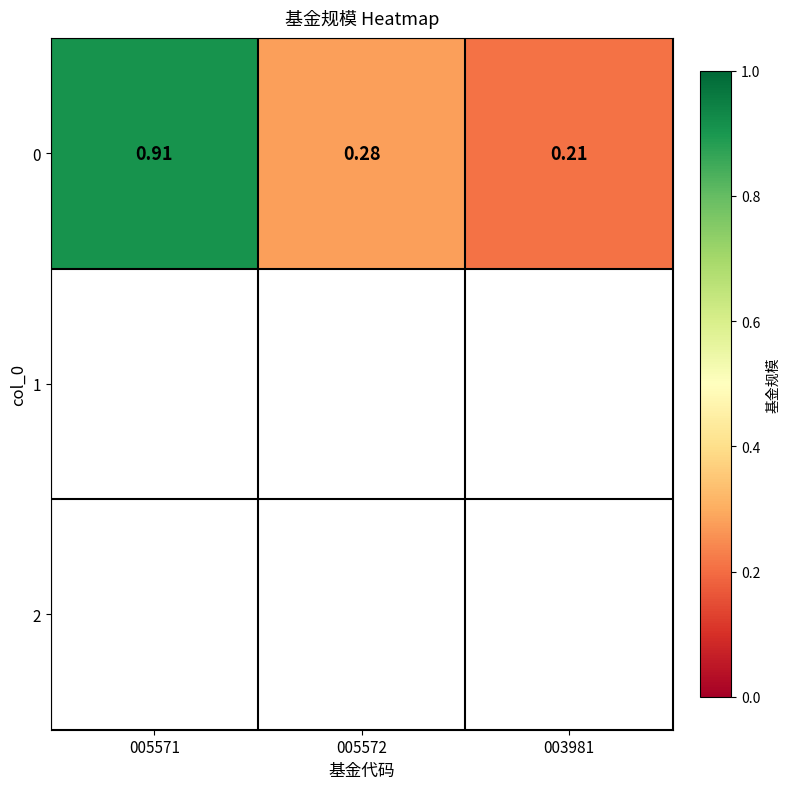

List the labels in order of value, largest first.

005571, 005572, 003981